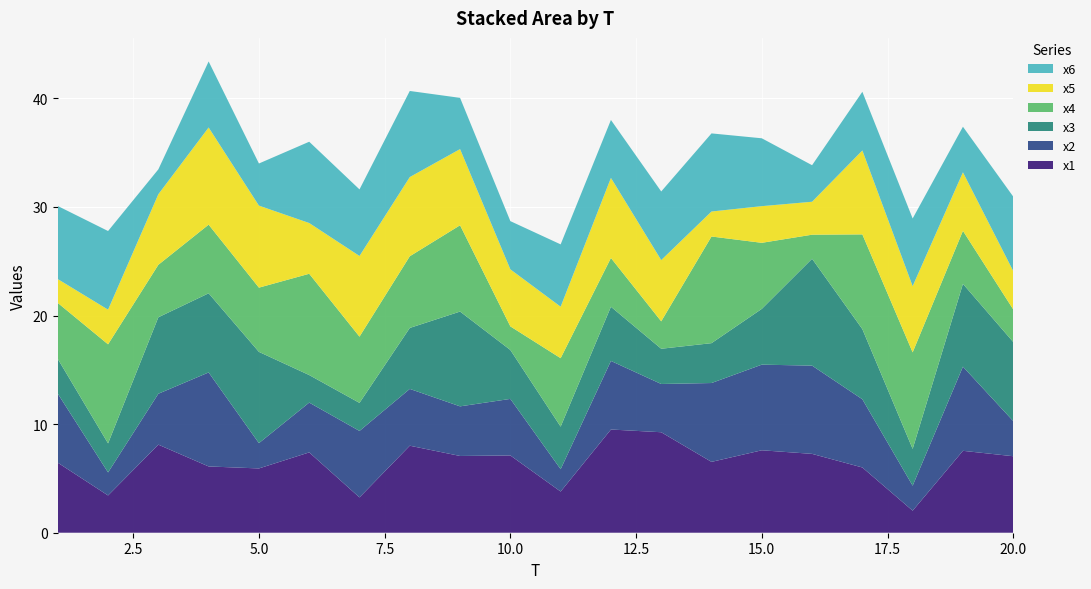

Reading left to right, what are all the values shown in this chart?

x1: 6.4	3.4	8.1	6.1	5.9	7.4	3.3	8.0	7.1	7.1	3.8	9.5	9.3	6.5	7.6	7.3	6.0	2.0	7.5	7.0
x2: 6.4	2.1	4.7	8.7	2.3	4.6	6.1	5.2	4.6	5.2	2.1	6.3	4.4	7.3	7.9	8.1	6.3	2.3	7.7	3.2
x3: 3.2	2.7	7.0	7.3	8.4	2.5	2.6	5.6	8.7	4.5	3.9	5.0	3.2	3.7	5.1	9.8	6.5	3.4	7.6	7.3
x4: 5.2	9.1	4.8	6.3	5.9	9.3	6.1	6.6	7.9	2.2	6.3	4.5	2.5	9.8	6.1	2.2	8.7	8.9	4.9	3.0
x5: 2.2	3.2	6.5	8.9	7.6	4.7	7.4	7.3	7.0	5.3	4.7	7.4	5.6	2.3	3.4	3.0	7.7	6.1	5.4	3.5
x6: 6.7	7.2	2.3	6.1	3.9	7.5	6.1	7.9	4.7	4.4	5.7	5.3	6.3	7.2	6.3	3.4	5.4	6.2	4.2	6.9